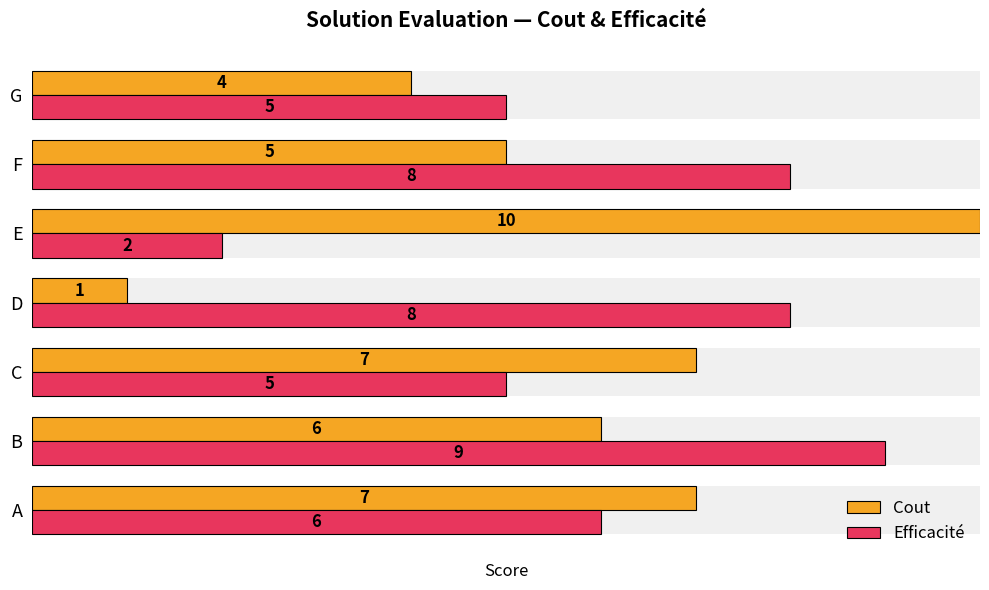

What are all the series names shown in the legend?

Cout, Efficacité